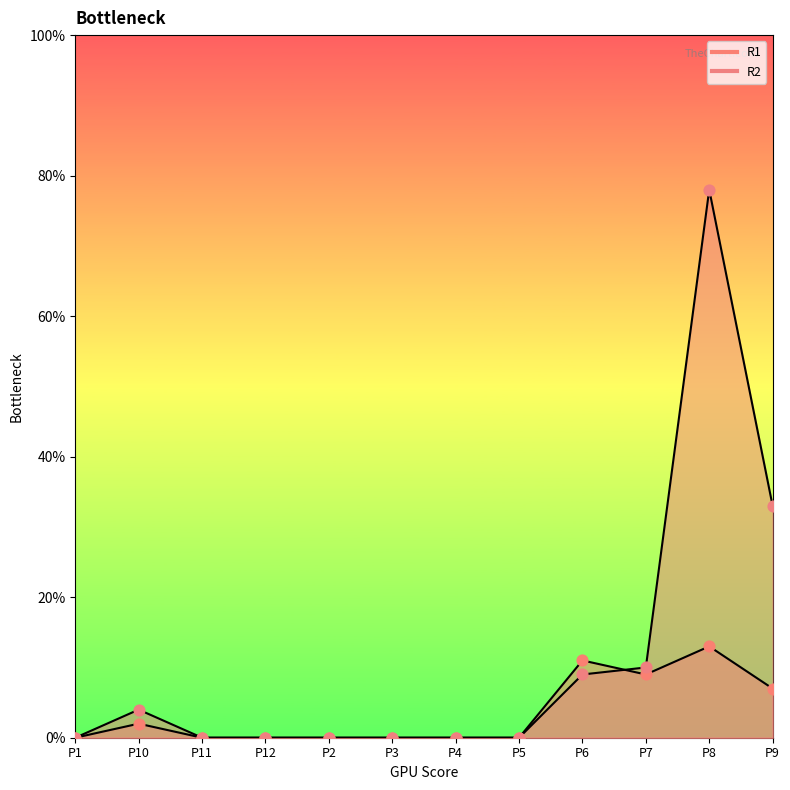

Which series contains the lowest Y value?

R1